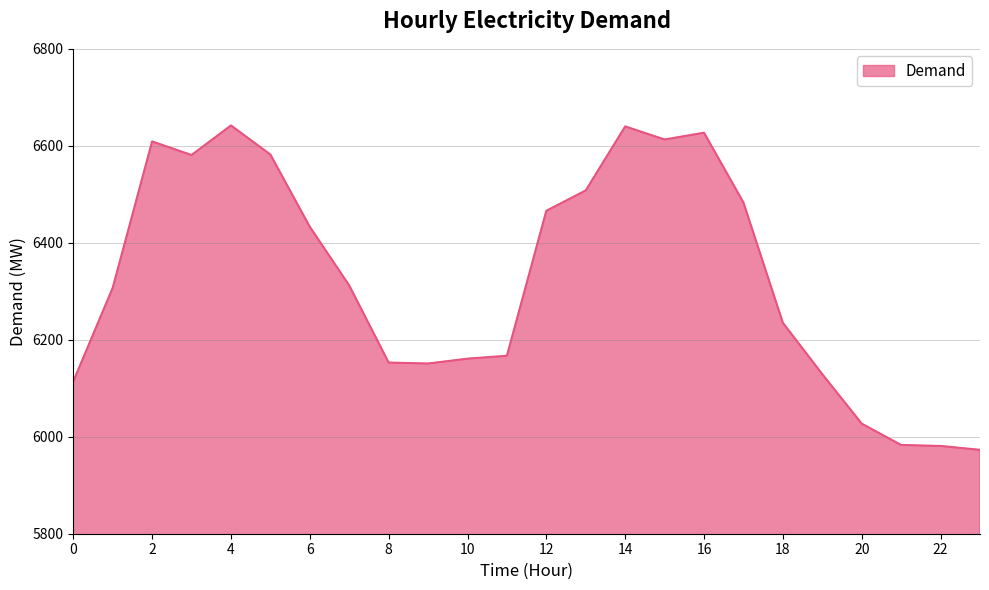

Count the number of categories in the chart.

24